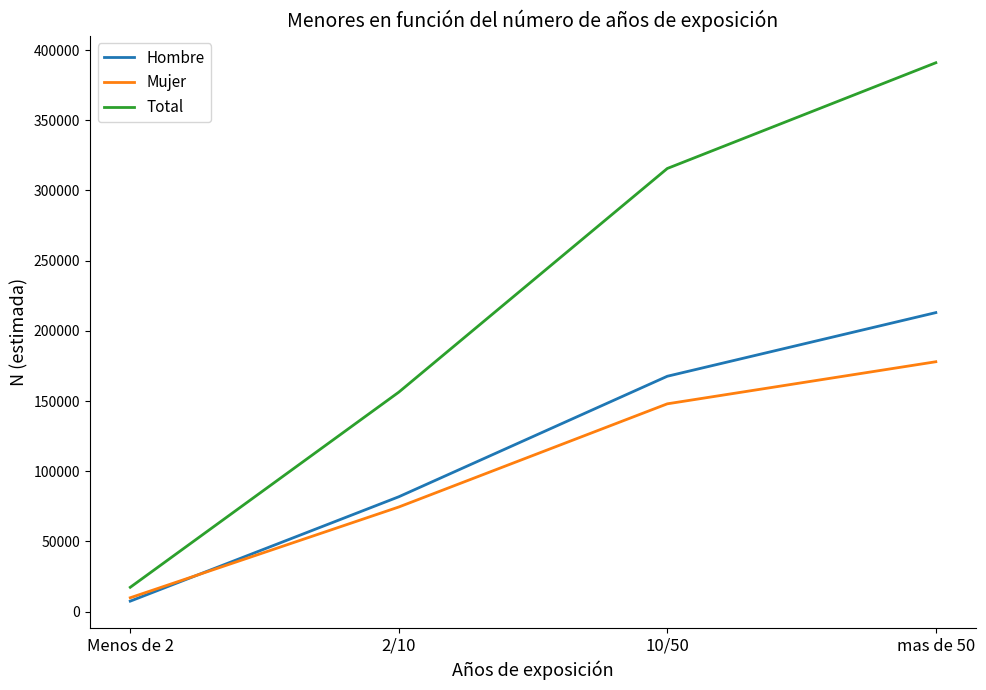

True or false: Total and Hombre intersect in this chart.

False